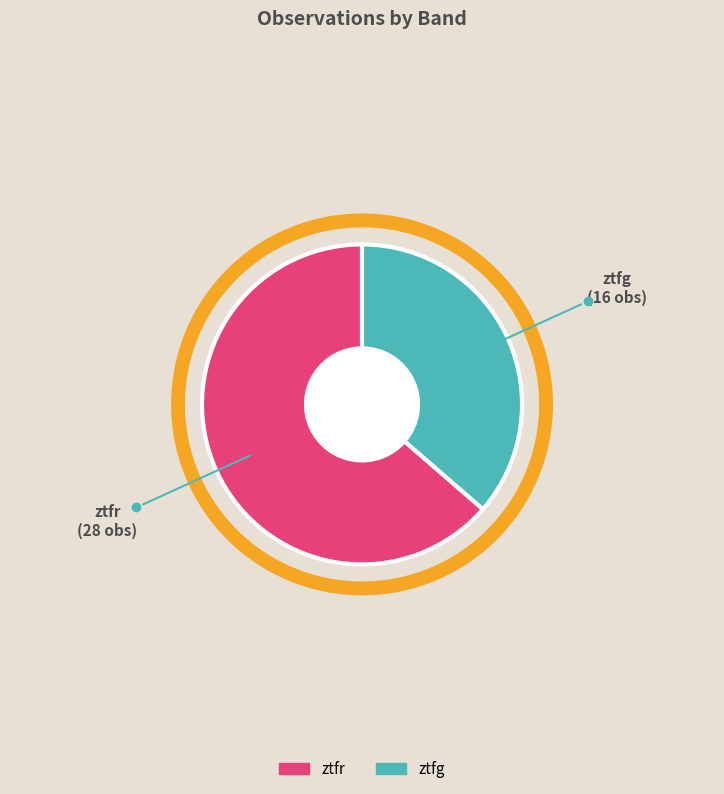

The ztfr slice represents 45% of the pie. True or false?

False